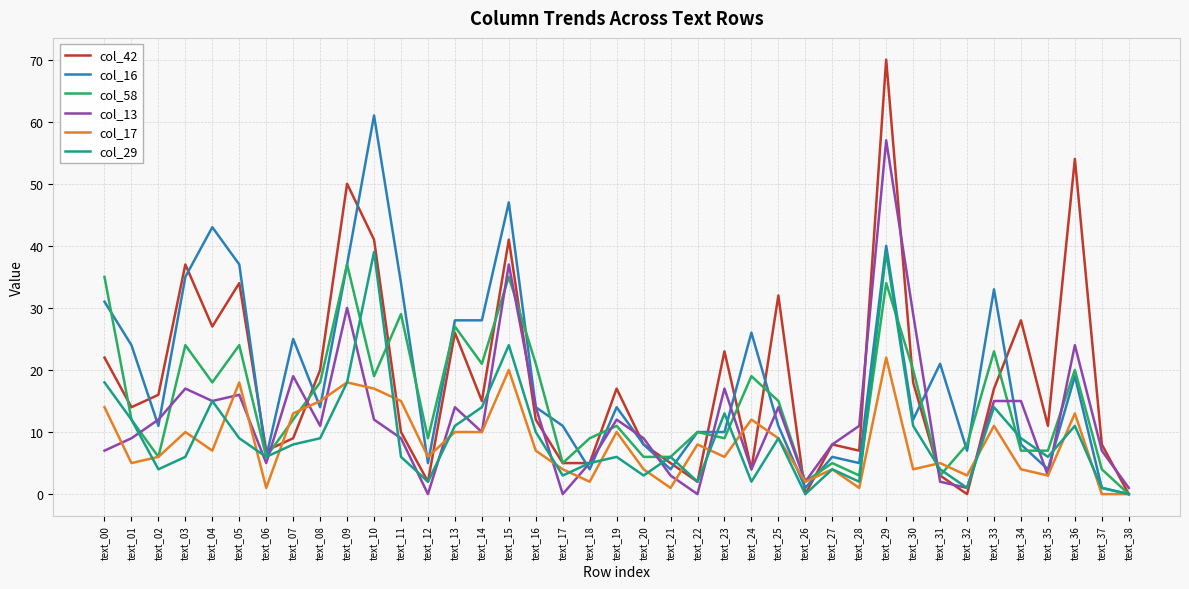

Where do col_17 and col_42 first cross each other?

text_06 and text_07